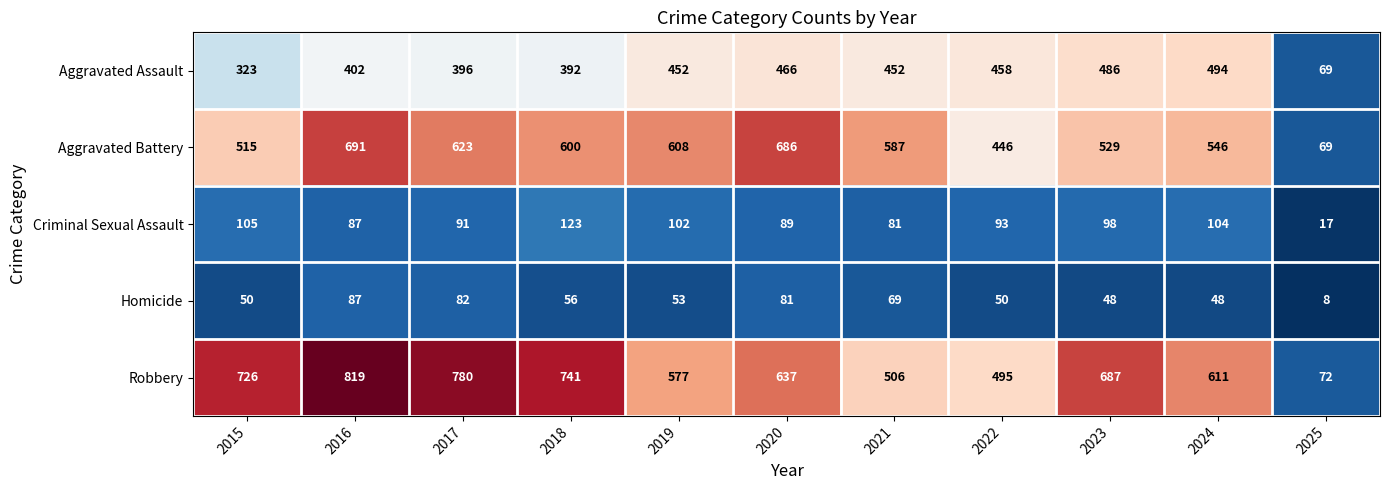

List the series in order of their peak value, lowest first.

Homicide, Criminal Sexual Assault, Aggravated Assault, Aggravated Battery, Robbery